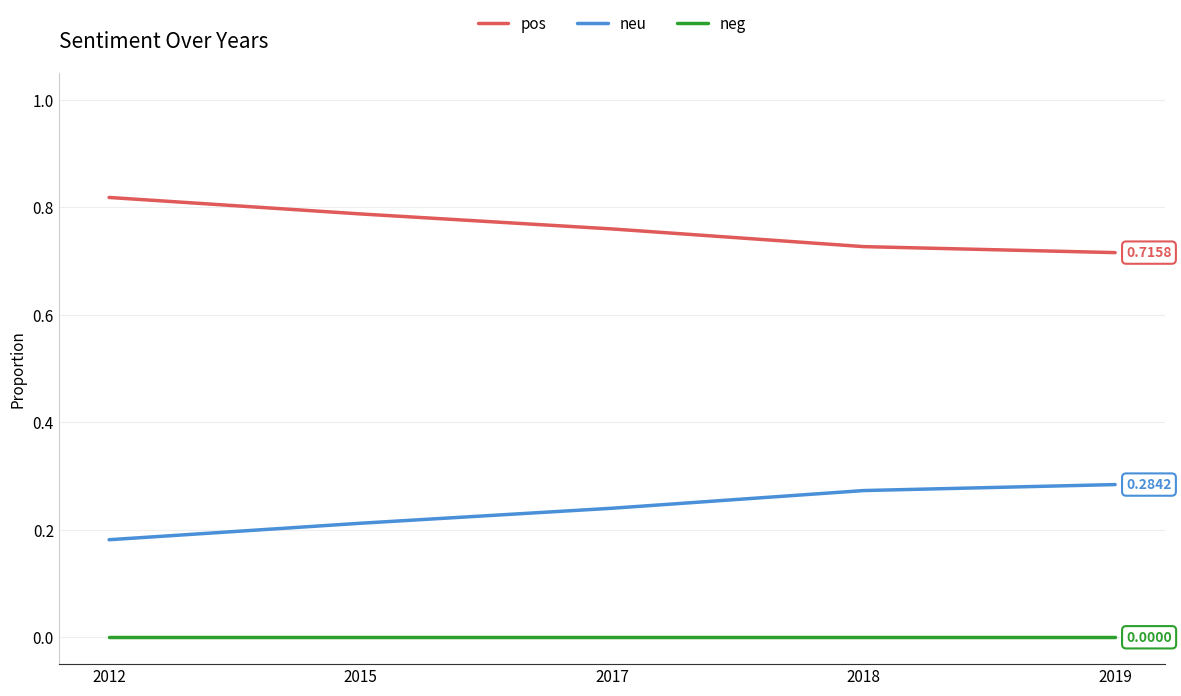

True or false: neu and neg cross at least once.

False